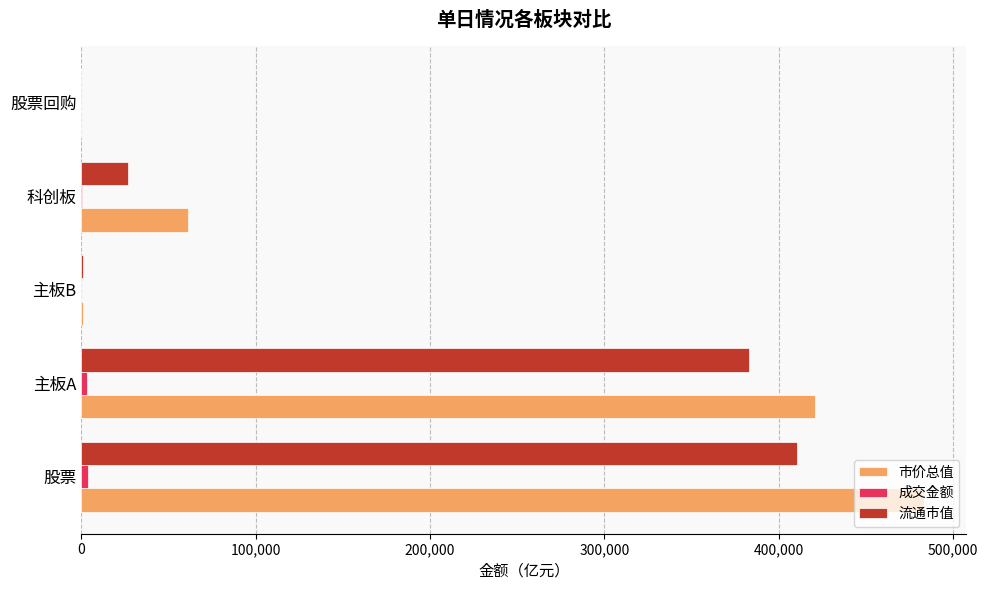

Is the value of 流通市值 at 主板B greater than the value of 市价总值 at 股票?

No